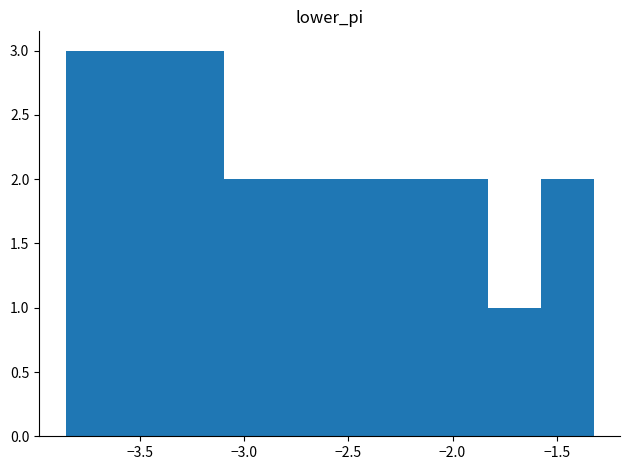

Reading left to right, transcribe this chart: for each bar, give the range it covers on the x-axis and its height. Neither the bar edges nor the heights are printed on the chart, so give them approximately, as read against the axes.

-3.85 to -3.60: 3
-3.60 to -3.35: 3
-3.35 to -3.10: 3
-3.10 to -2.85: 2
-2.85 to -2.60: 2
-2.60 to -2.35: 2
-2.35 to -2.10: 2
-2.10 to -1.85: 2
-1.85 to -1.60: 1
-1.60 to -1.30: 2